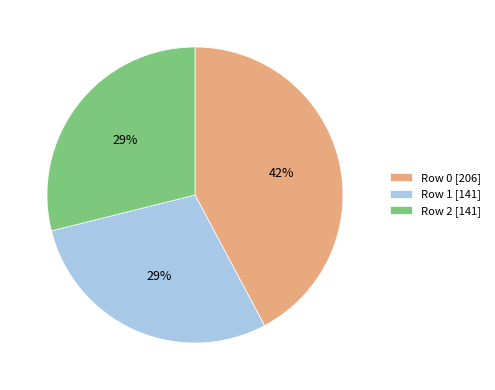

Is it true that Row 2 is 29% of the pie?

True